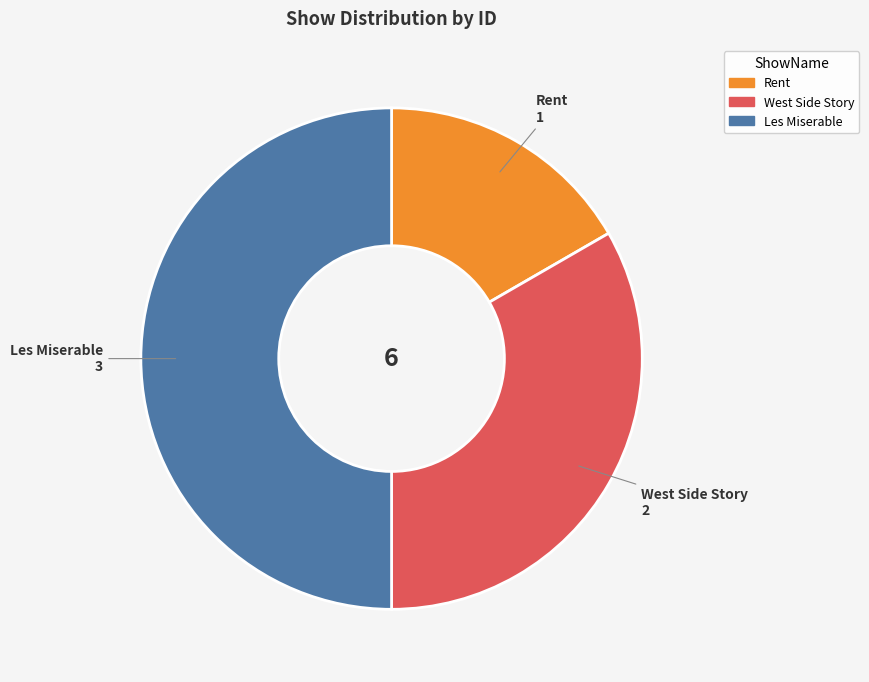

True or false: West Side Story accounts for 20% of the total.

False